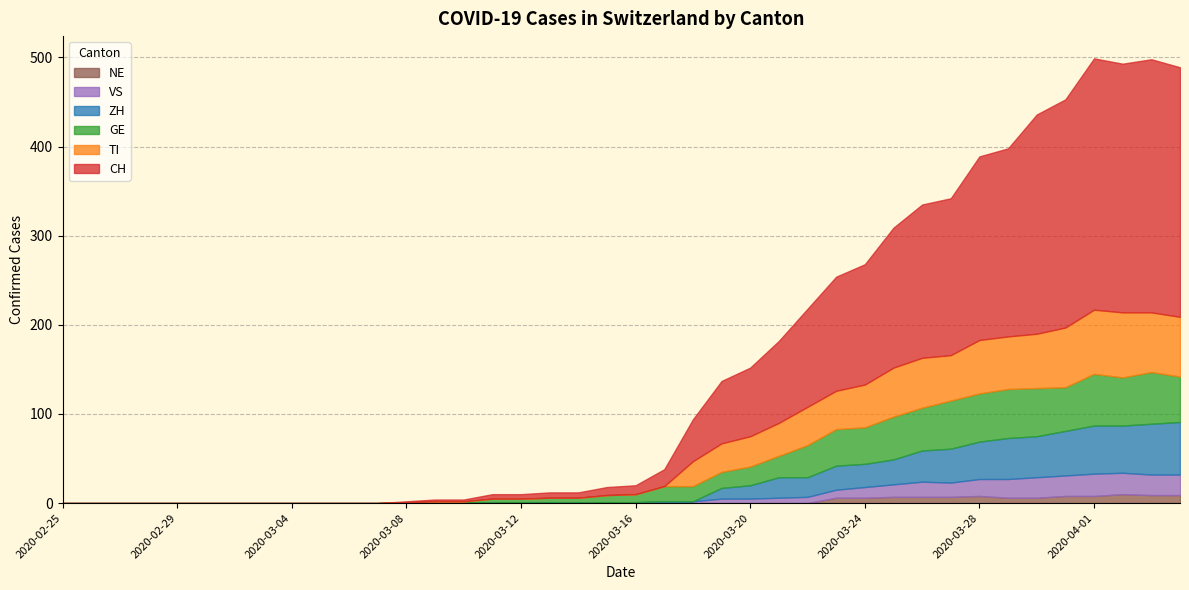

In GE, how many points are higher than both neighbors (excluding endpoints)?

3